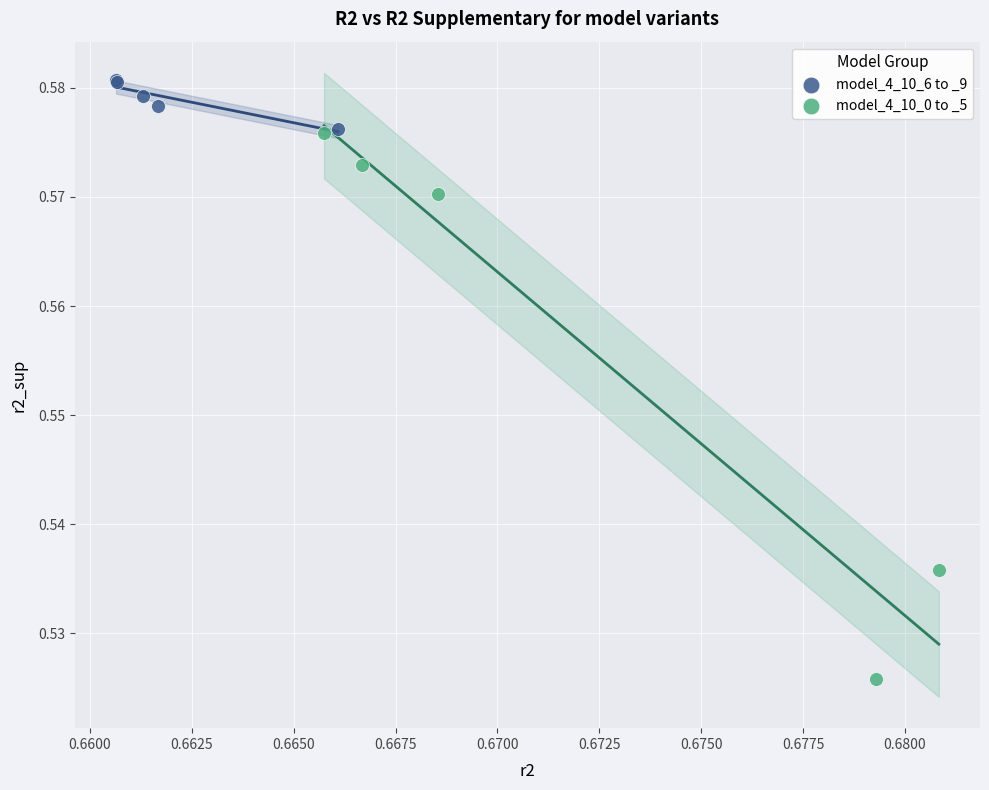

Which series reaches the maximum Y coordinate?

model_4_10_6 to _9